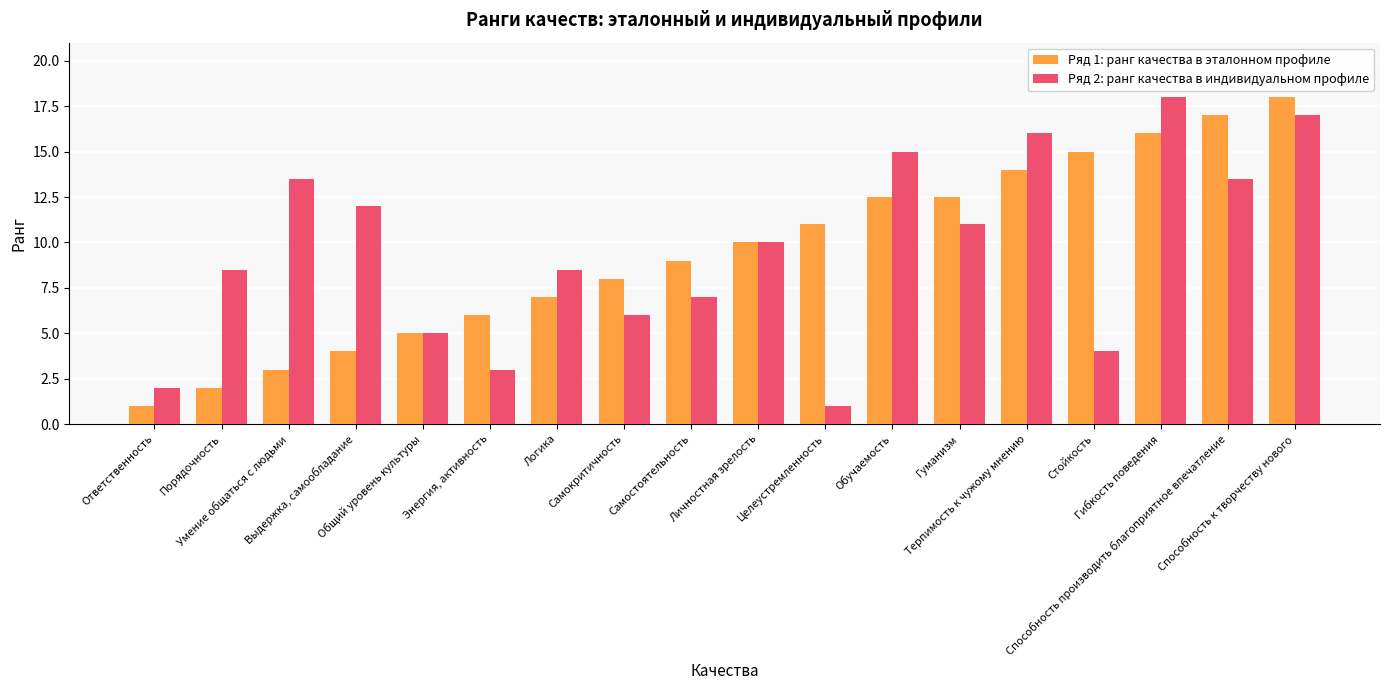

Does the chart contain stacked bars?

No